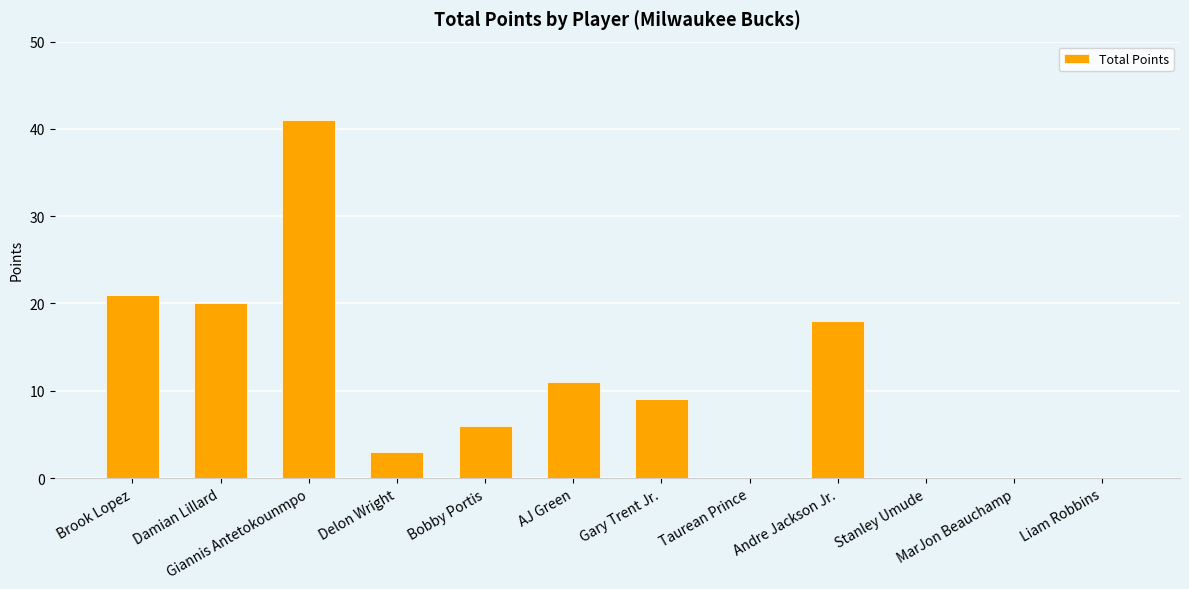

What is the sum of the values at Gary Trent Jr. and Liam Robbins?

9